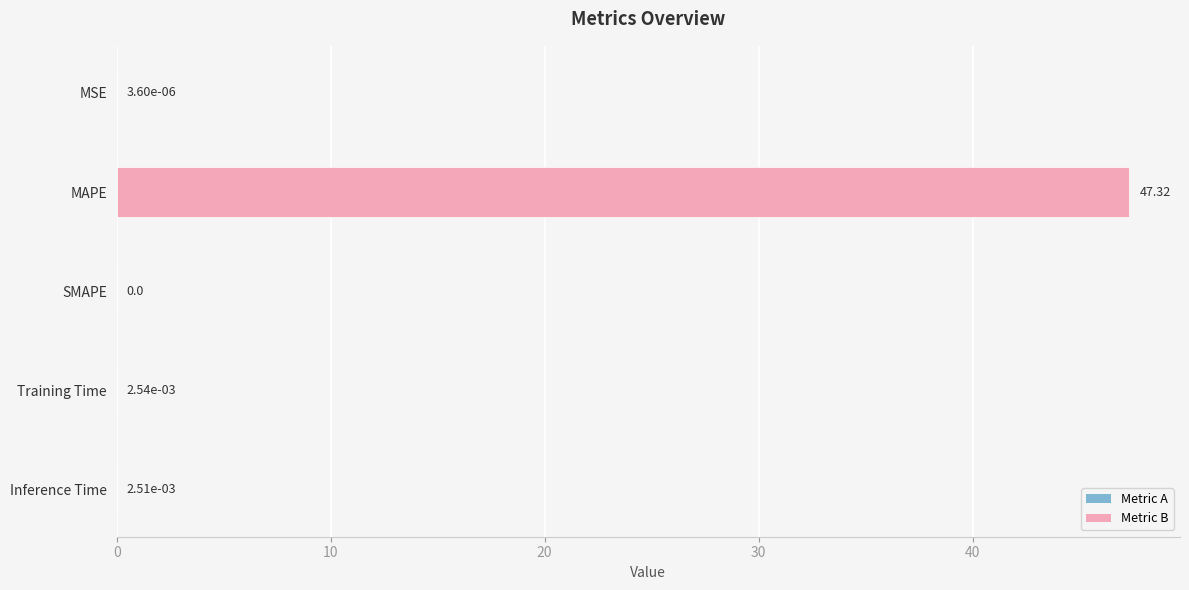

What is the sum of the values at Inference Time and MAPE?

47.3